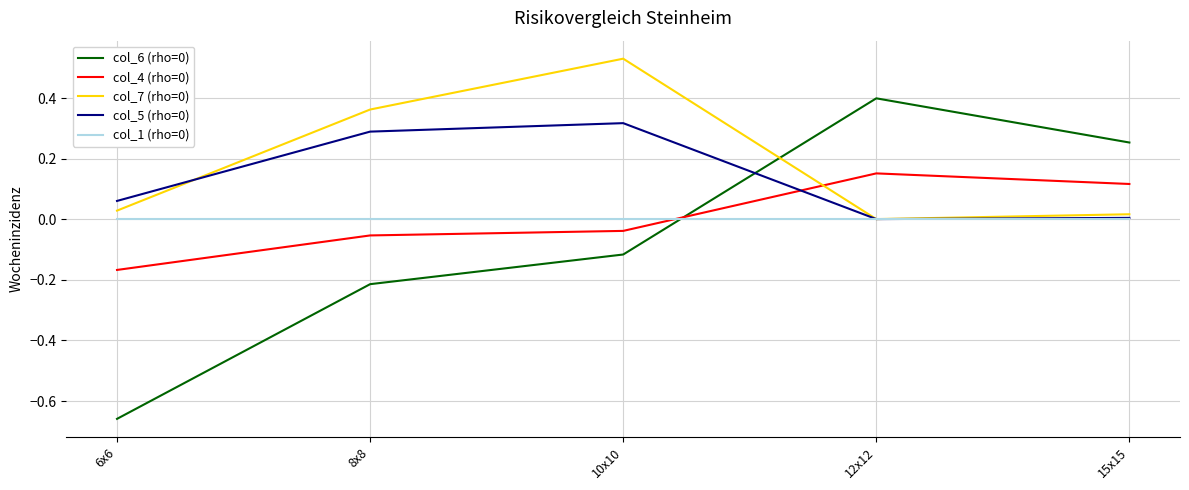

What is the difference between the highest and lowest values at 6x6?

0.7